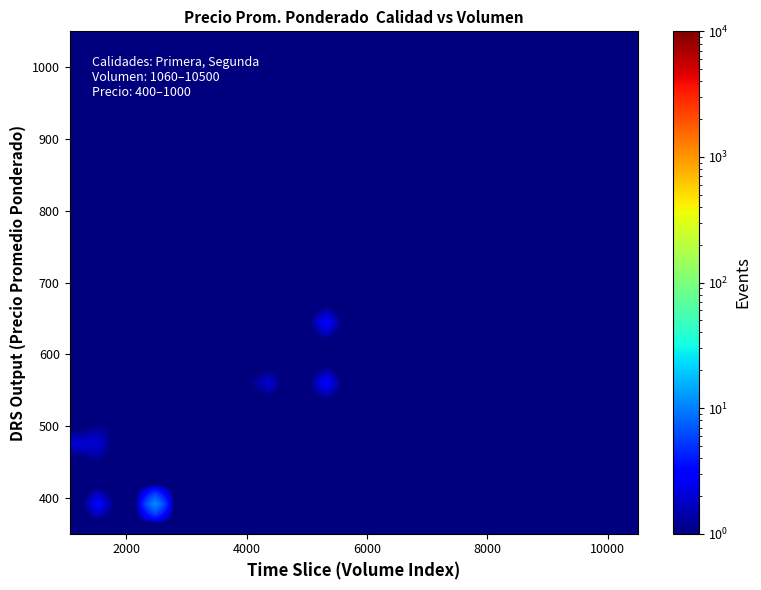

What is the minimum value shown in the chart?

0.5